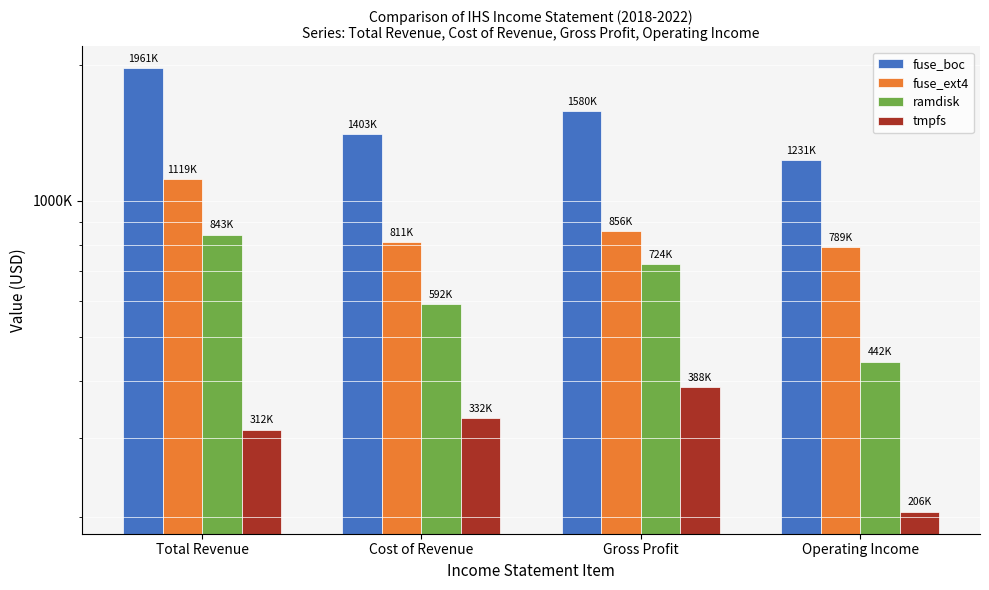

At how many categories does at least one series exceed 711387?

4